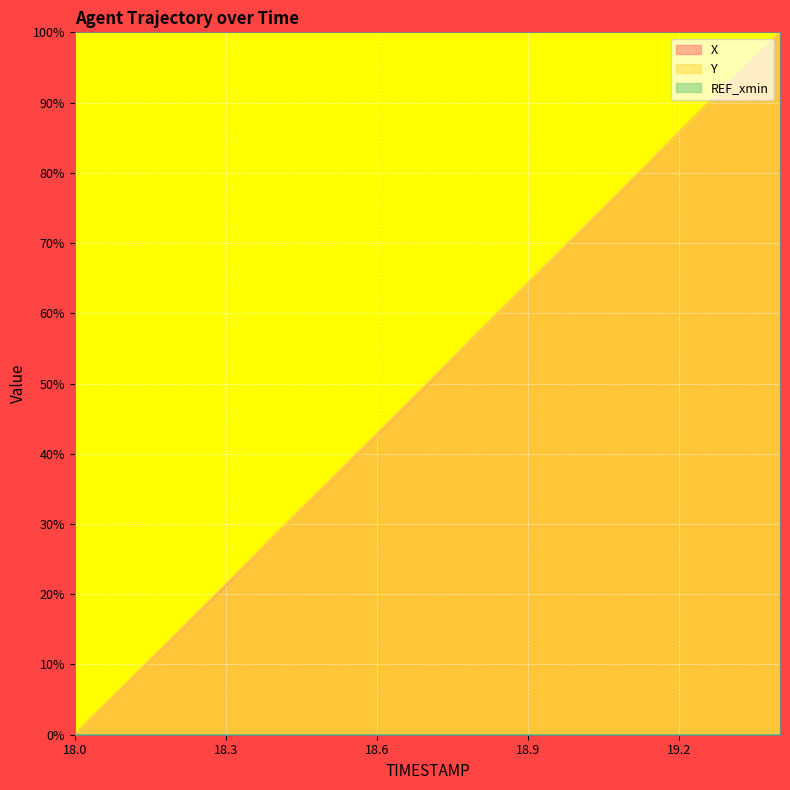

Where is X nearest to the value 50?

18.7